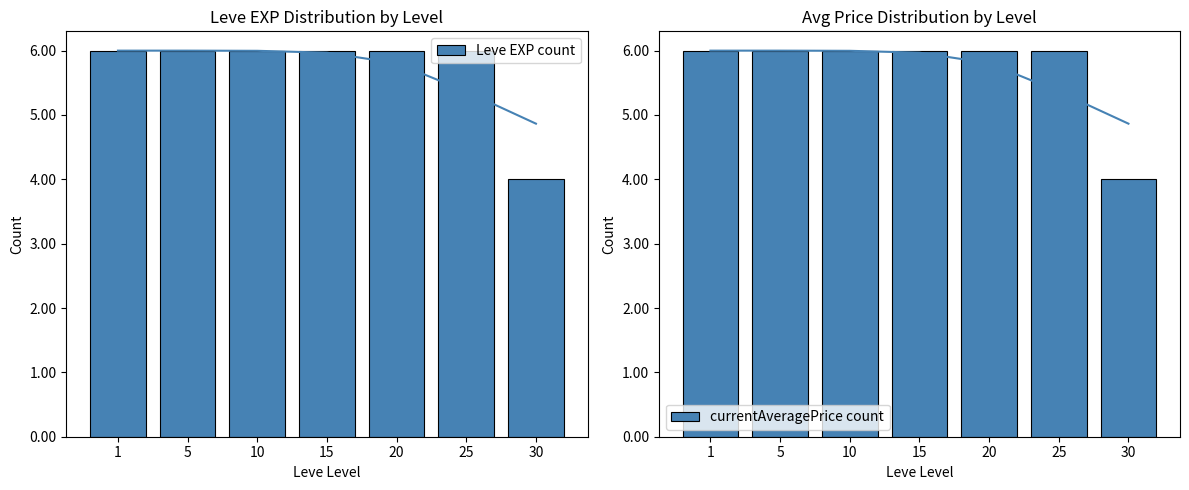

Which has a higher value, 25 or 30?

25